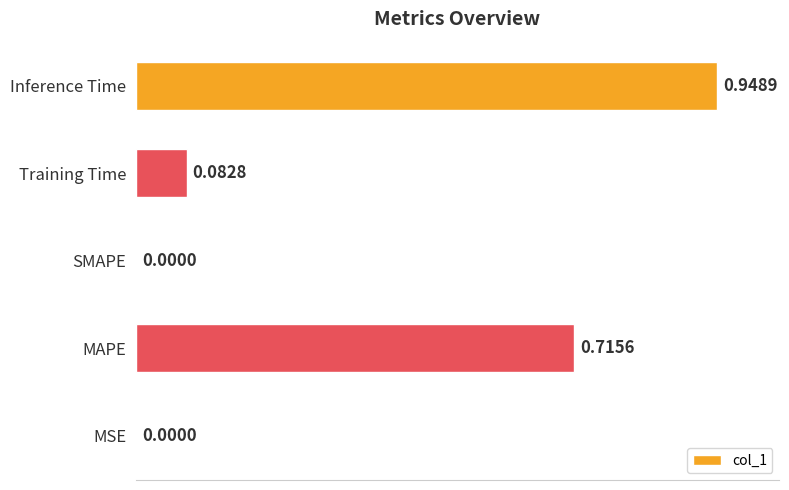

What is the change in value from MAPE to Training Time?

-0.6